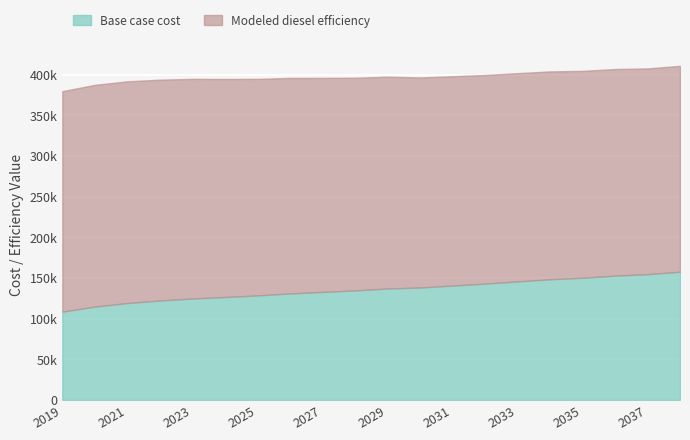

What is the difference between the Modeled diesel efficiency values at 2030 and 2024?

9702.4